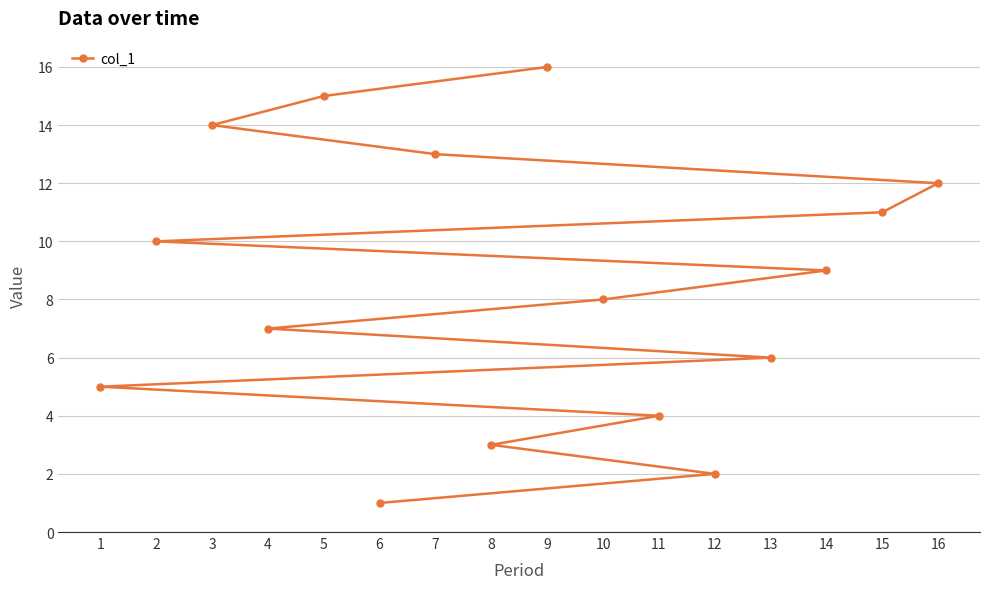

How many lines are shown in the chart?

1